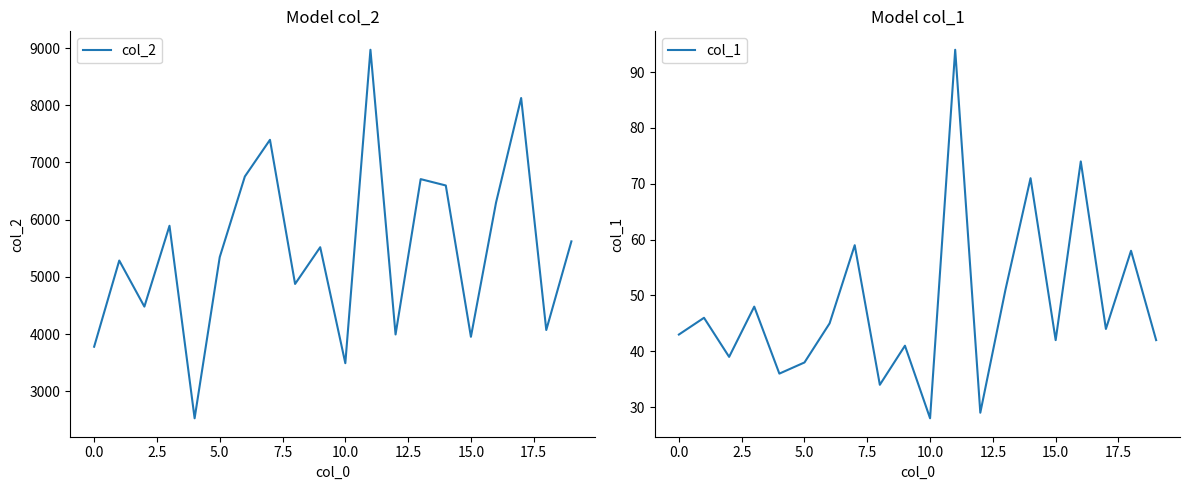

Is the value of col_2 at 11 greater than the value of col_1 at 13?

Yes